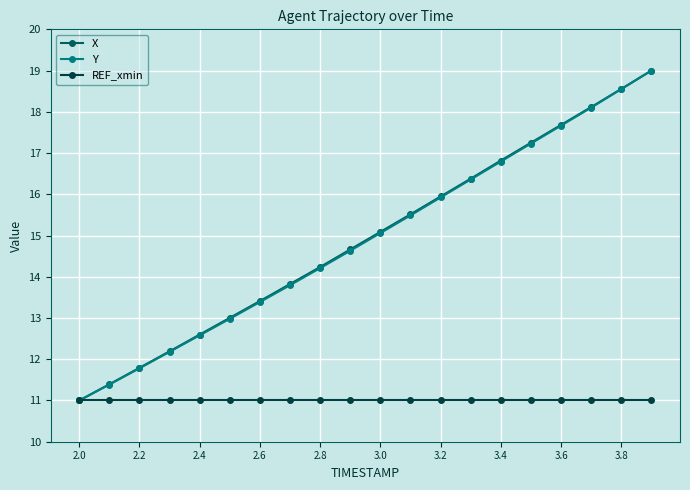

What is the minimum value for REF_xmin?

11.0